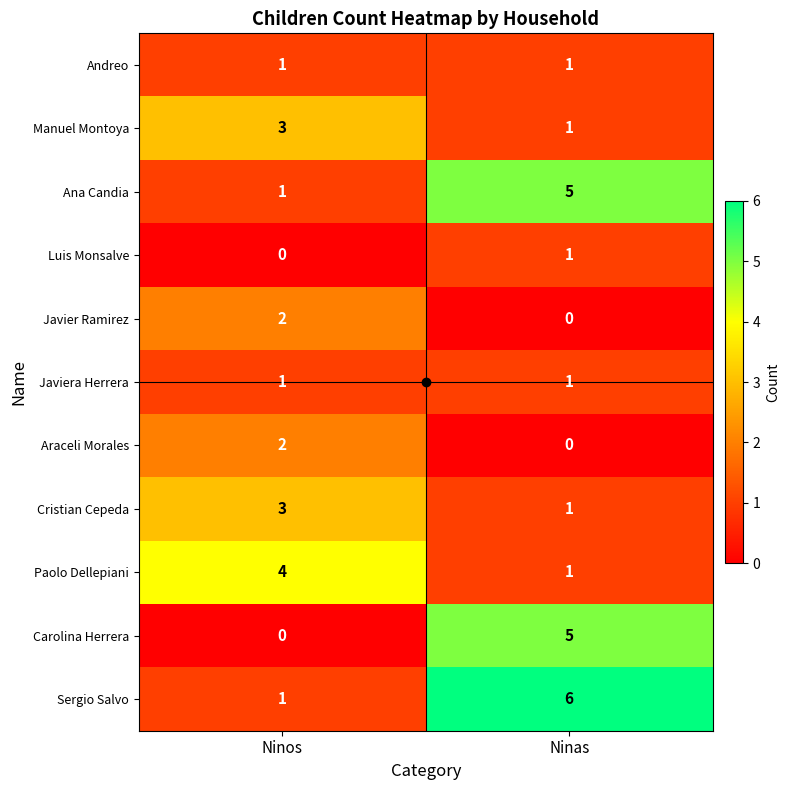

Is it true that Ana Candia equals 5 at Ninas?

True